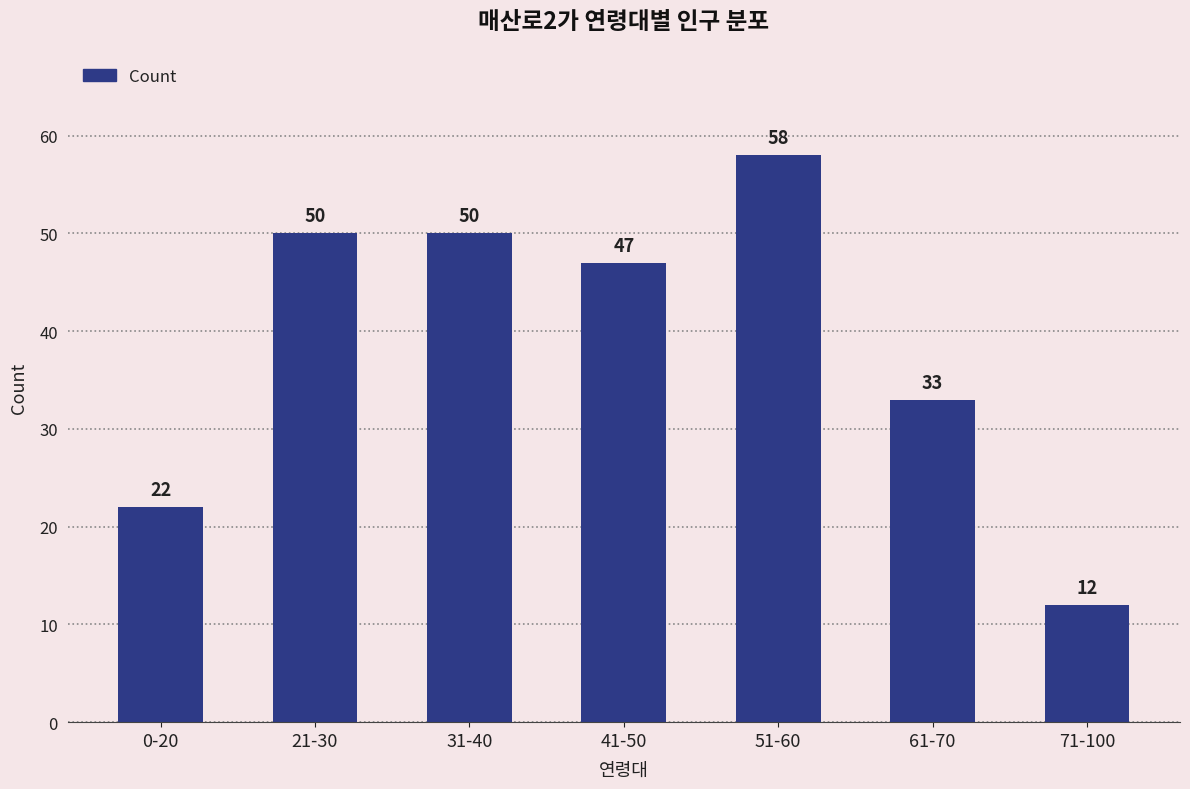

What is the approximate value at 31-40?

50